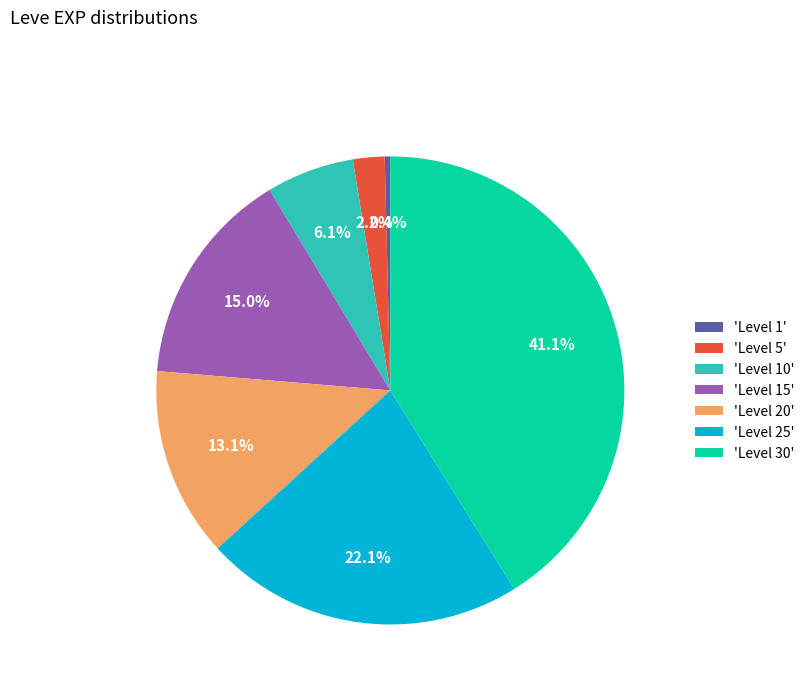

Is 'Level 10' the majority of the pie?

No